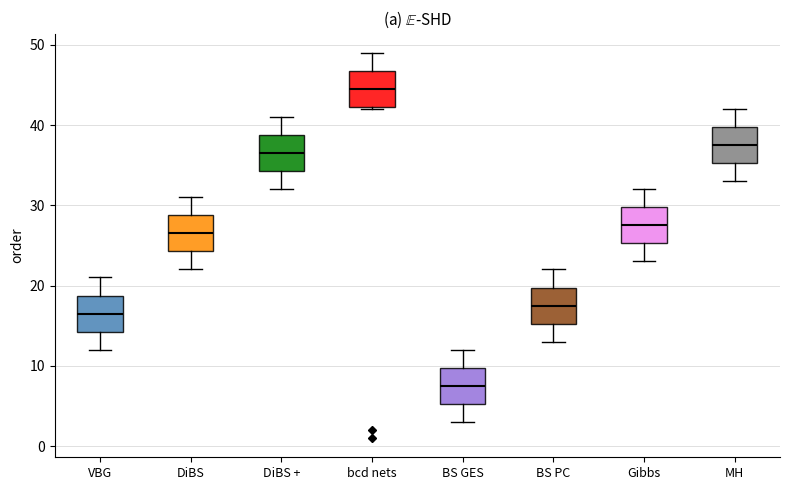

Reading left to right, transcribe this box plot: for each box, give where its median line is, the range the box spans, and where its two whiskers end, as read against the y-axis. The values are not printed on the chart, so give them approximately, as read against the axis.

VBG: median 17, box 14 to 19, whiskers 12 to 21
DiBS: median 27, box 24 to 29, whiskers 22 to 31
DiBS +: median 37, box 34 to 39, whiskers 32 to 41
bcd nets: median 45, box 42 to 47, whiskers 42 to 49
BS GES: median 8, box 5 to 10, whiskers 3 to 12
BS PC: median 18, box 15 to 20, whiskers 13 to 22
Gibbs: median 28, box 25 to 30, whiskers 23 to 32
MH: median 38, box 35 to 40, whiskers 33 to 42